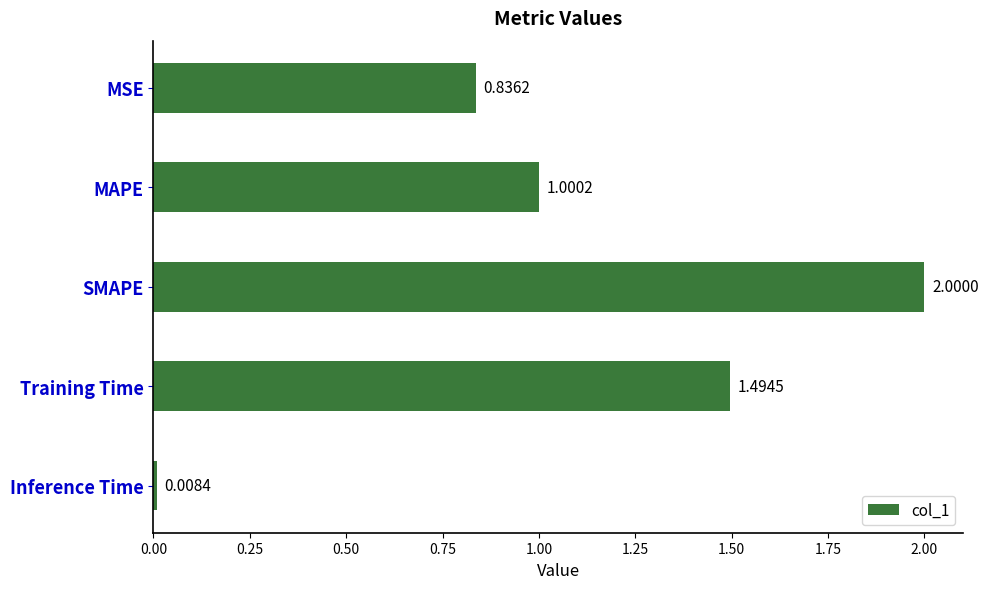

What is the greatest value displayed?

2.0